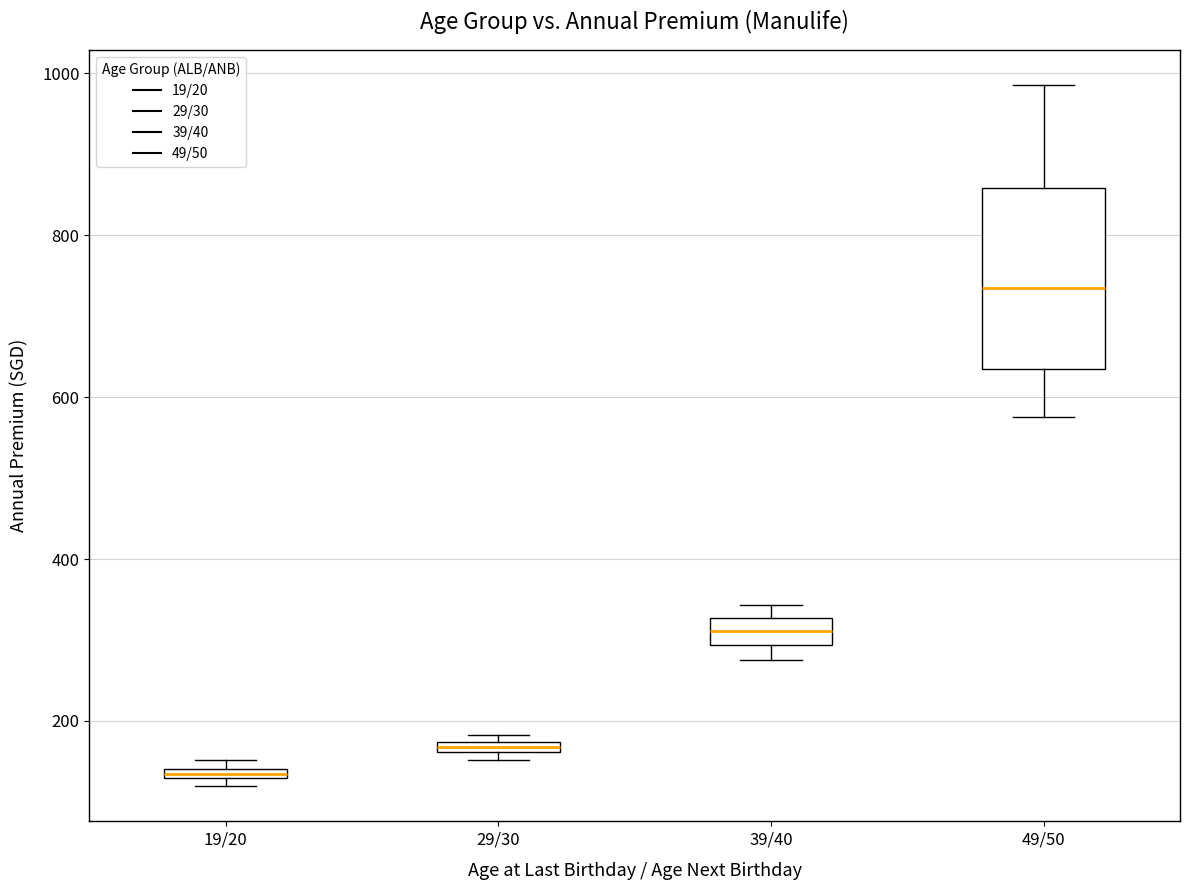

Which box has the highest median line?

49/50